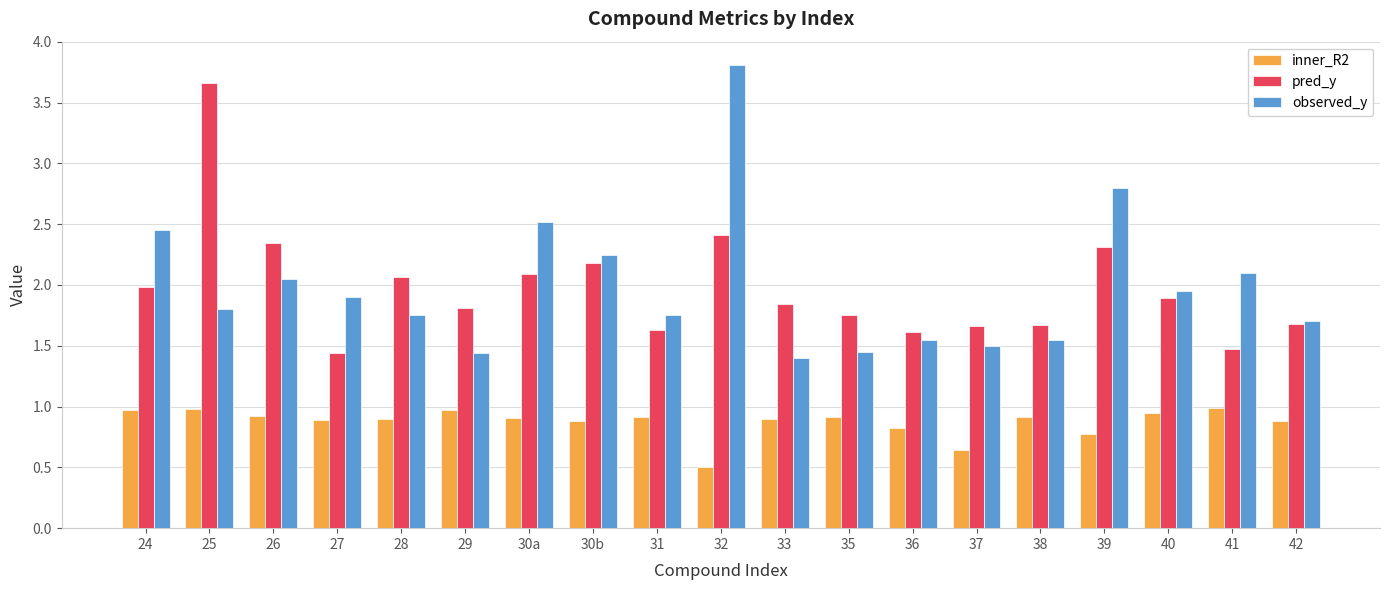

Which category has the highest value across all series?

32